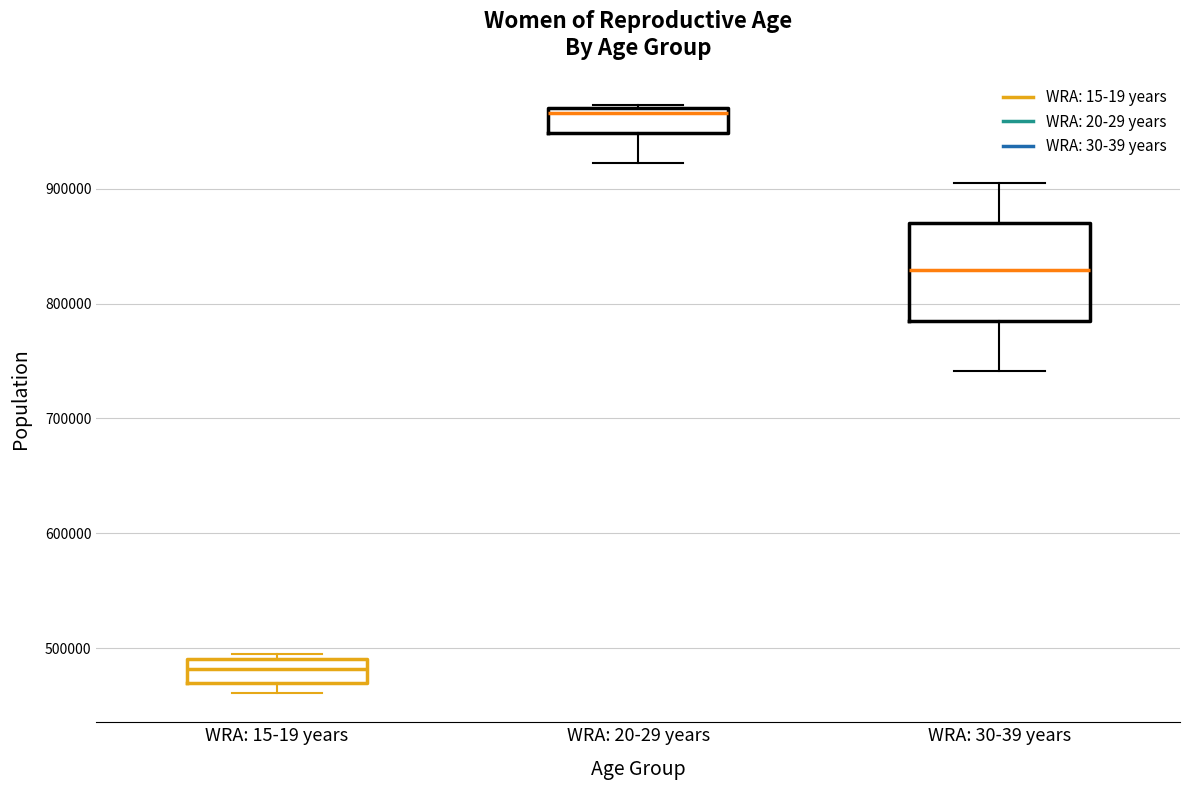

Which box's median line is the highest?

WRA: 20-29 years